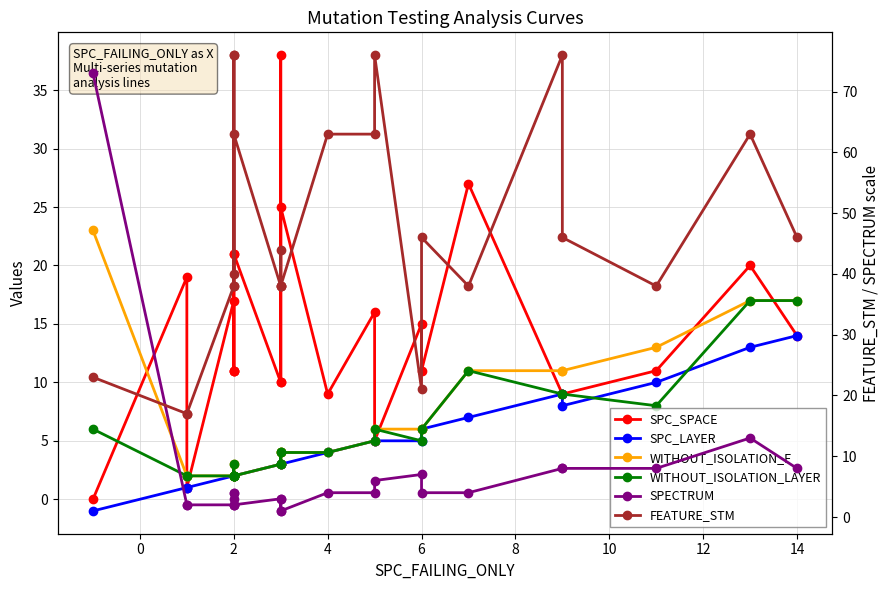

Reading left to right, list all the values displayed in this chart.

SPC_SPACE: 0	19	1	17	11	21	11	11	21	10	38	10	25	9	16	5	15	11	27	9	9	11	20	14
SPC_LAYER: -1	1	1	2	2	2	2	2	2	3	3	3	3	4	5	5	5	6	7	9	8	10	13	14
WITHOUT_ISOLATION_F: 23	2	2	2	2	3	2	2	2	3	4	3	4	4	5	6	6	6	11	11	11	13	17	17
WITHOUT_ISOLATION_LAYER: 6	2	2	2	2	3	2	2	2	3	4	3	4	4	5	6	5	6	11	9	9	8	17	17
SPECTRUM: 73	2	2	2	4	3	4	2	2	3	1	3	1	4	4	6	7	4	4	8	8	8	13	8
FEATURE_STM: 23	17	17	38	76	38	76	40	63	38	38	44	38	63	63	76	21	46	38	76	46	38	63	46